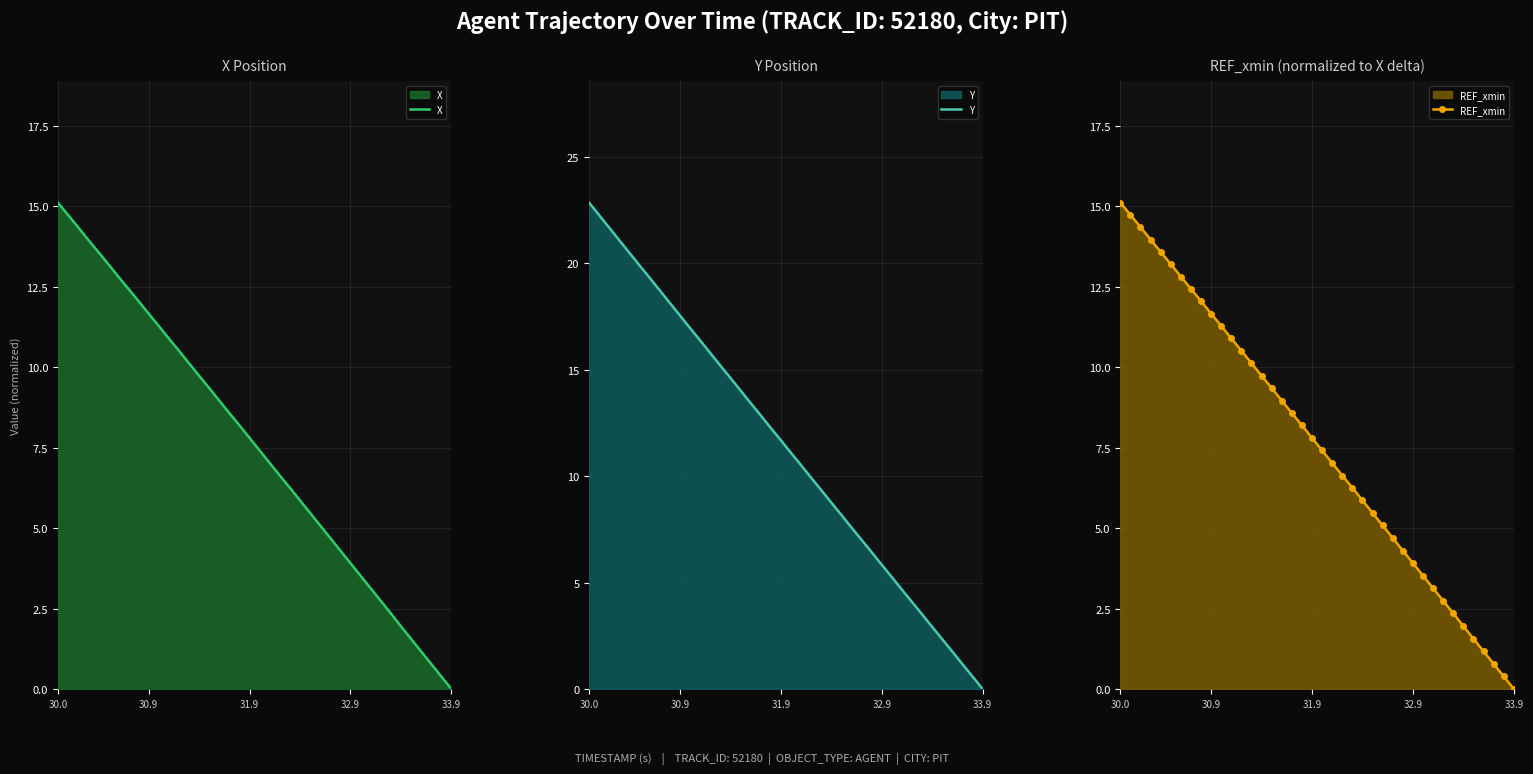

How many values in X are above zero?

39